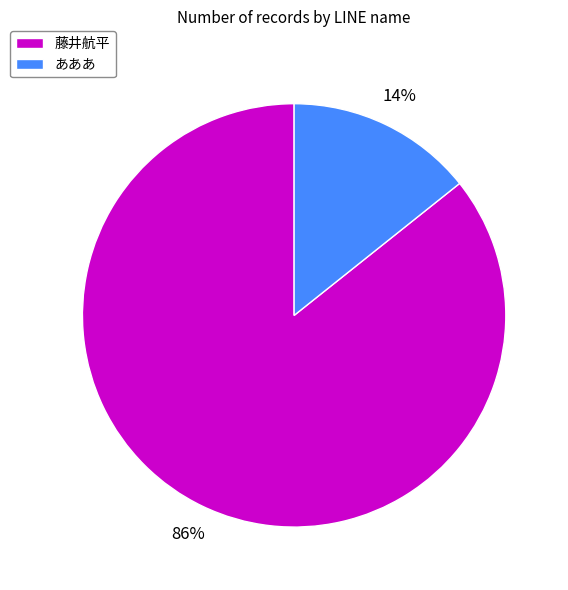

Is it true that 藤井航平 is 74% of the pie?

False